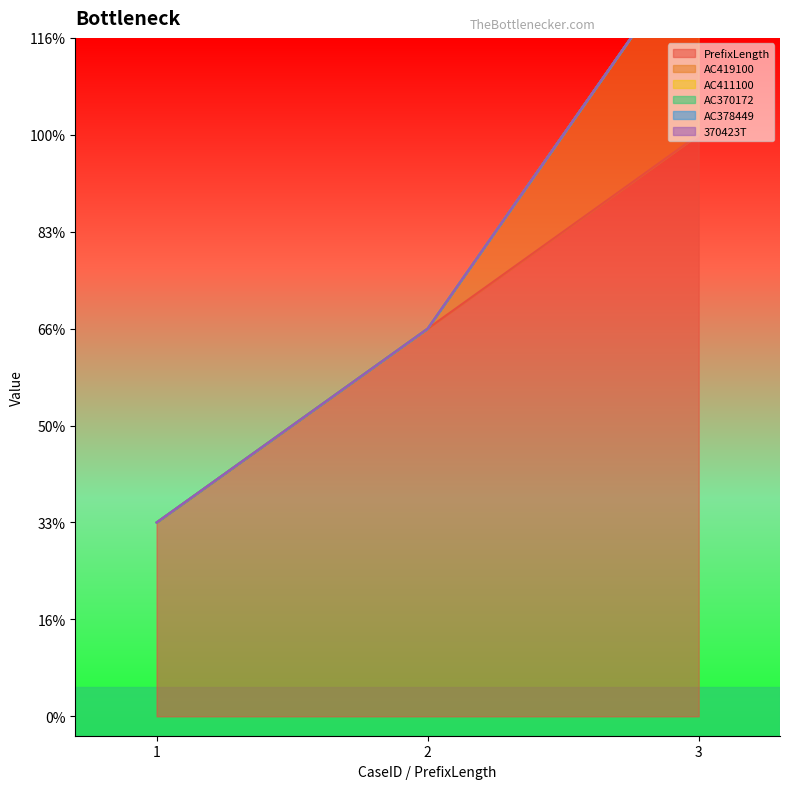

Which series changed the most between 1 and 2?

PrefixLength